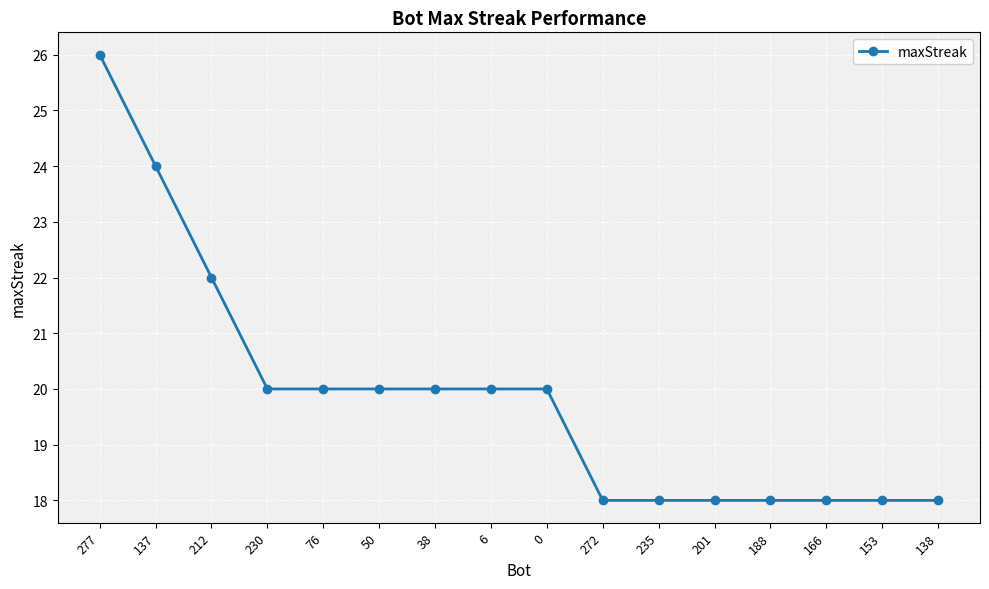

Reading left to right, transcribe all the data shown in this chart.

277=26	137=24	212=22	230=20	76=20	50=20	38=20	6=20	0=20	272=18	235=18	201=18	188=18	166=18	153=18	138=18